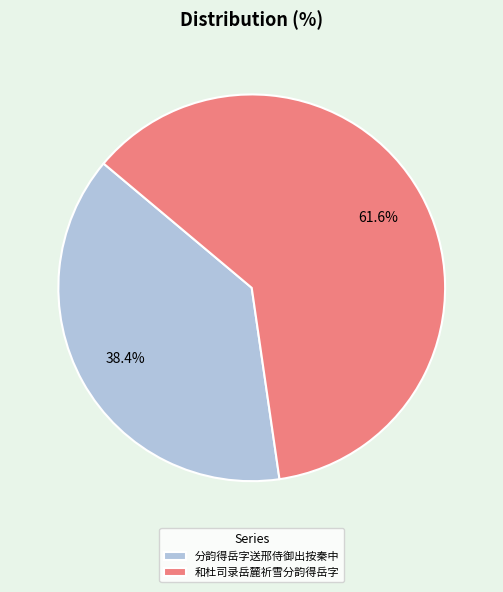

Is the sum of 分韵得岳字送邢侍御出按秦中 and 和杜司录岳麓祈雪分韵得岳字 greater than half?

Yes